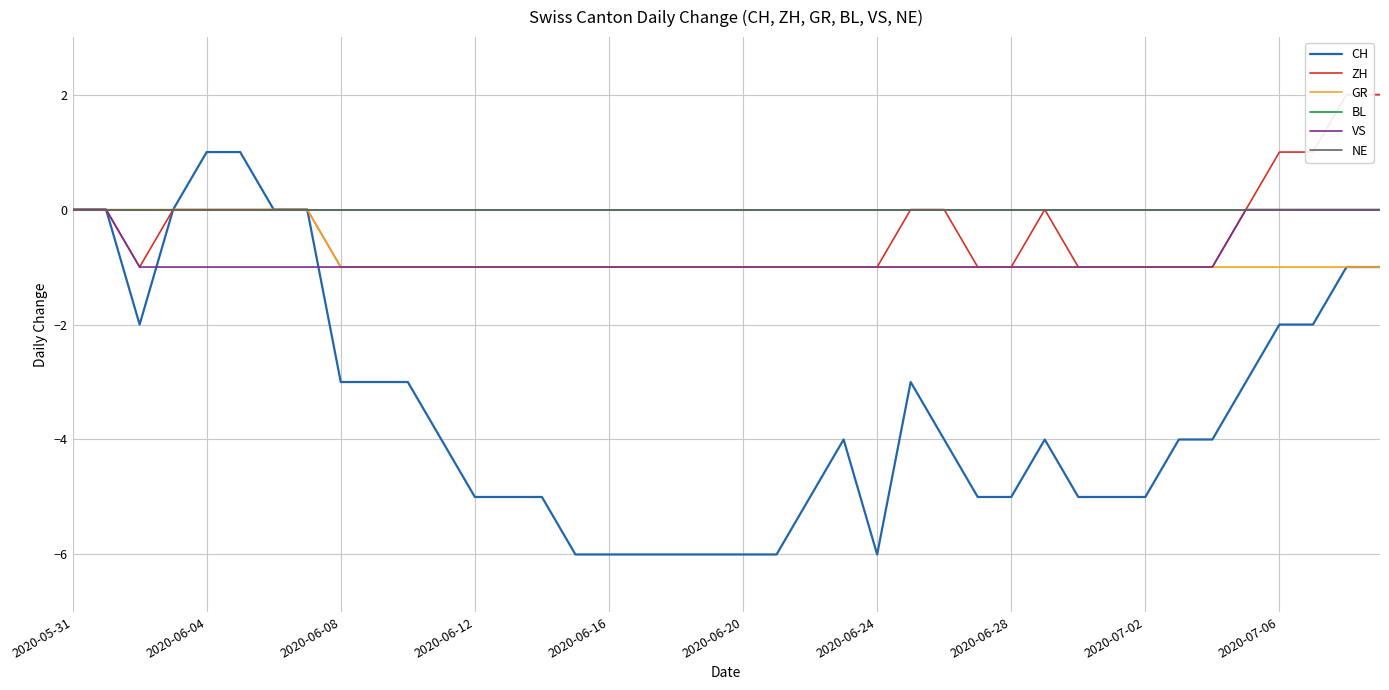

True or false: CH has more than 2 points higher than both neighbors.

True